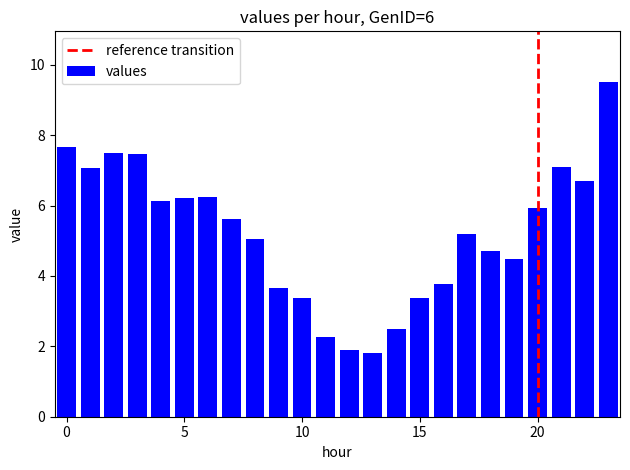

Reading left to right, what are all the values shown in this chart?

7.7	7.1	7.5	7.5	6.1	6.2	6.2	5.6	5.1	3.7	3.4	2.3	1.9	1.8	2.5	3.4	3.8	5.2	4.7	4.5	5.9	7.1	6.7	9.5